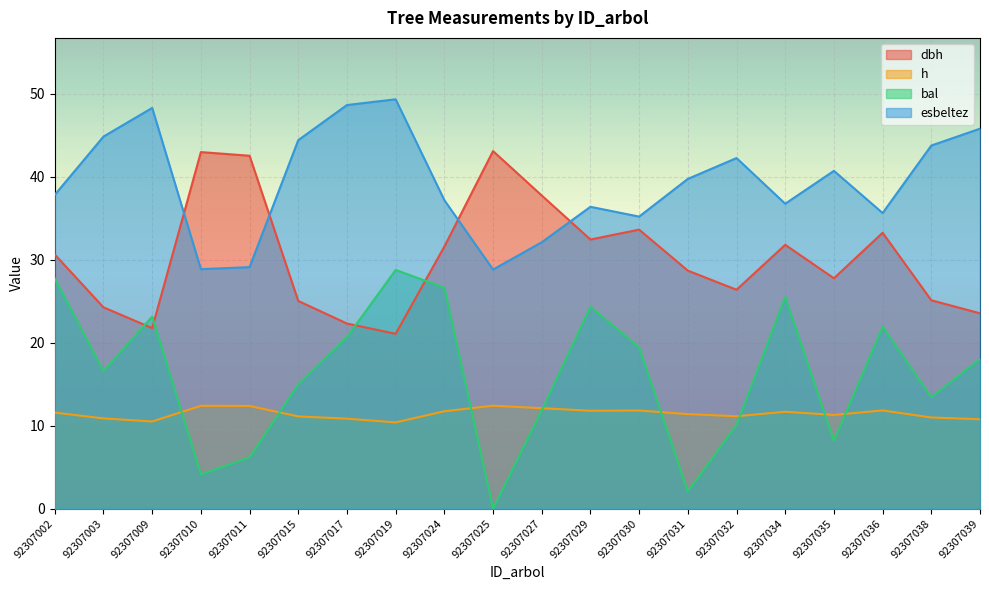

What is the sum of the h values at 92307030 and 92307038?

22.8